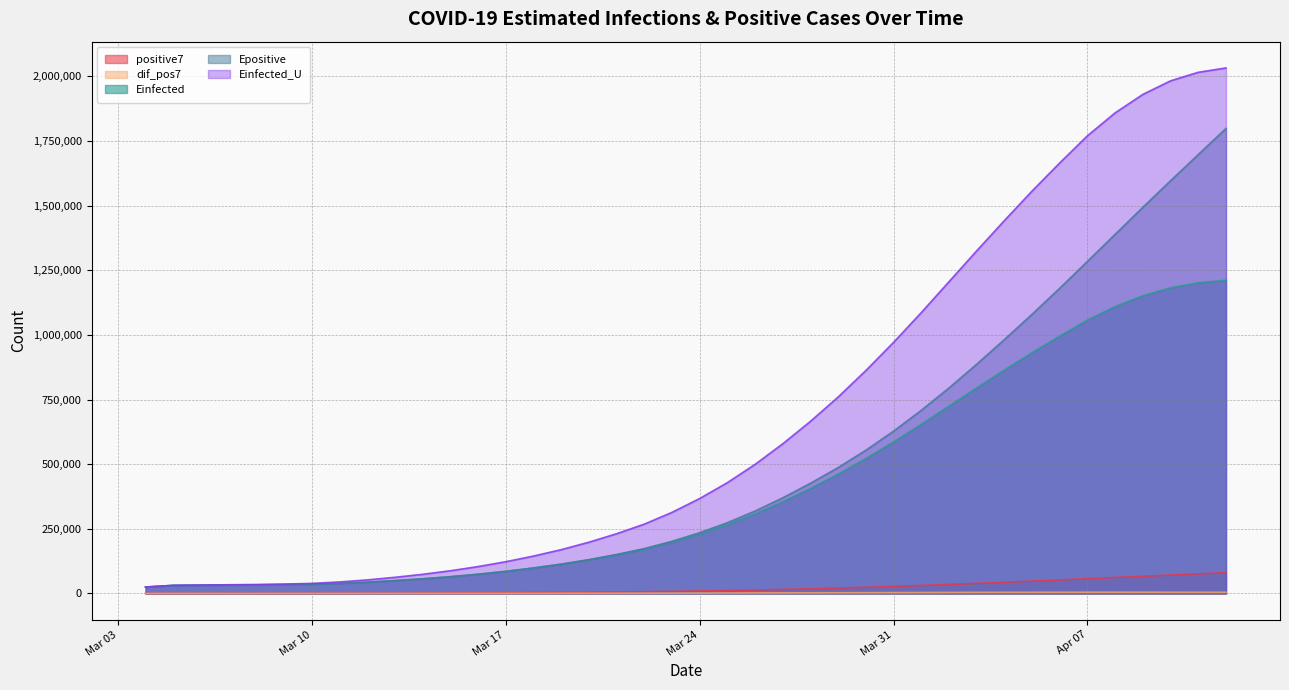

What is the minimum value for Epositive?

24848.5